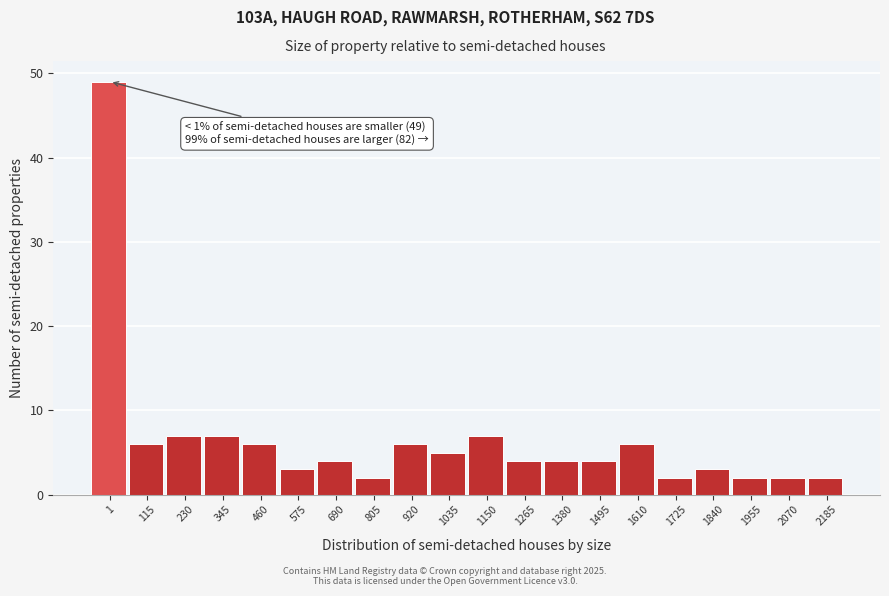

Reading left to right, extract all data points from this chart.

49	6	7	7	6	3	4	2	6	5	7	4	4	4	6	2	3	2	2	2